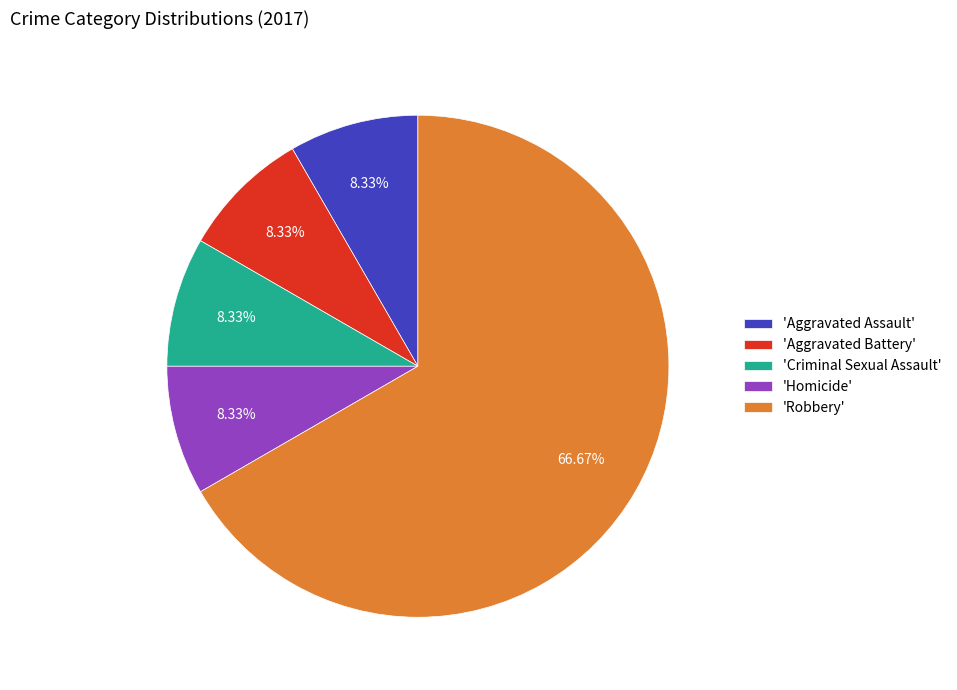

Does 'Robbery' represent more than half of the total?

Yes